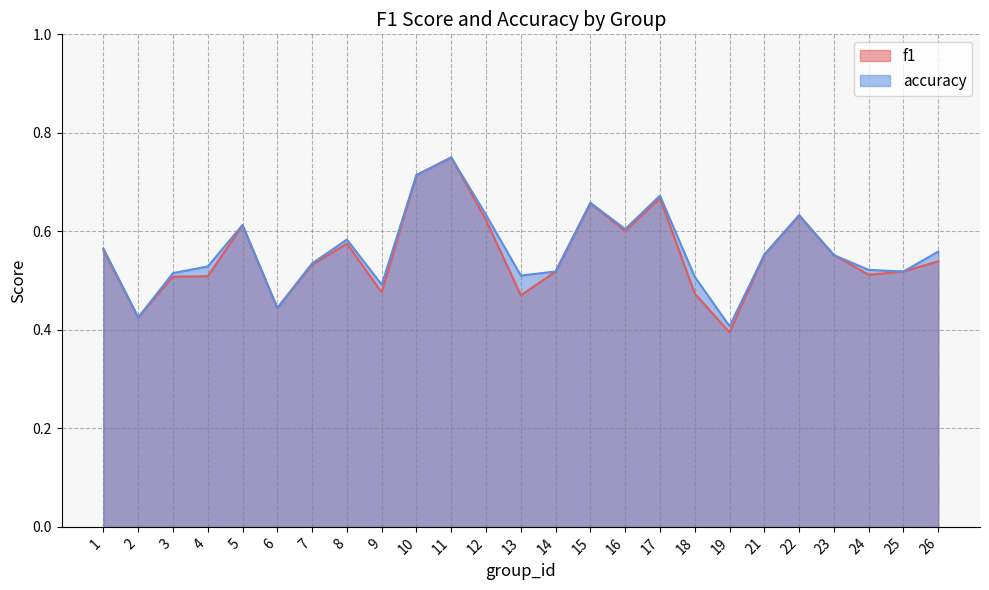

Read the accuracy value at 23.

0.6